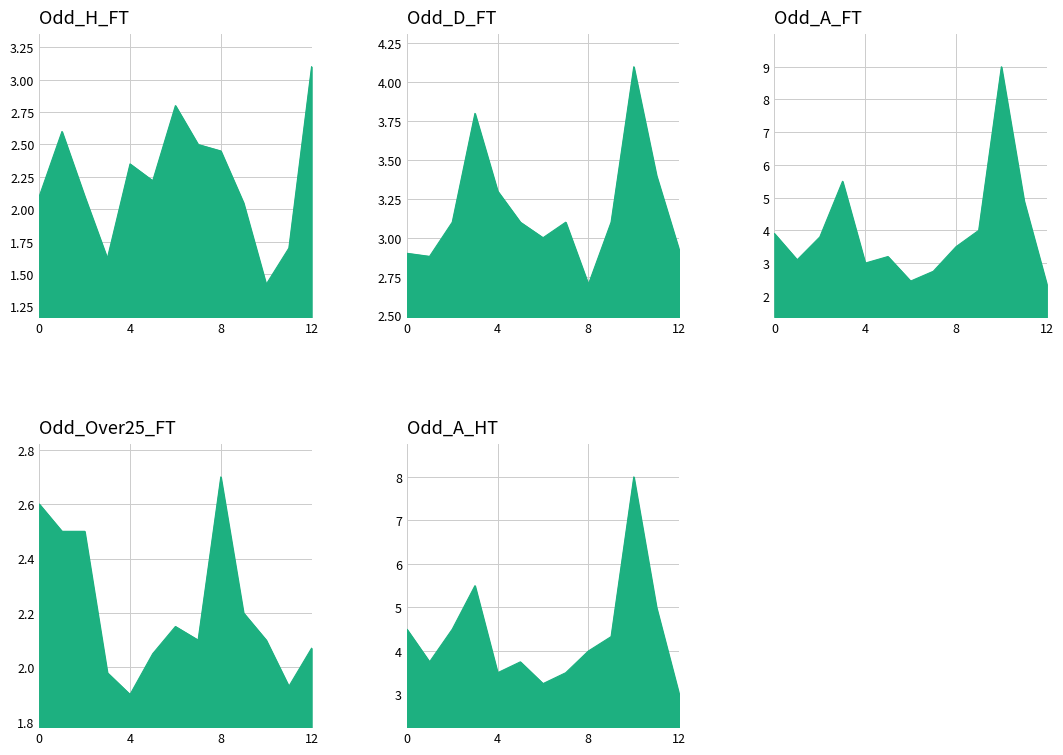

What is the sum of all Odd_Over25_FT values?

28.8